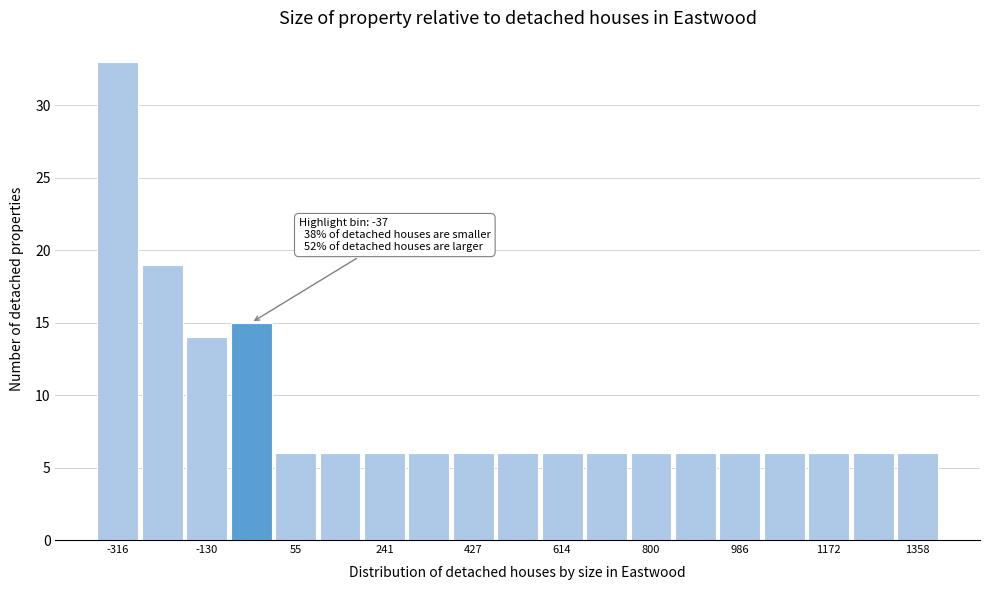

Over which range of the x-axis is the bar tallest?

-360 to -260